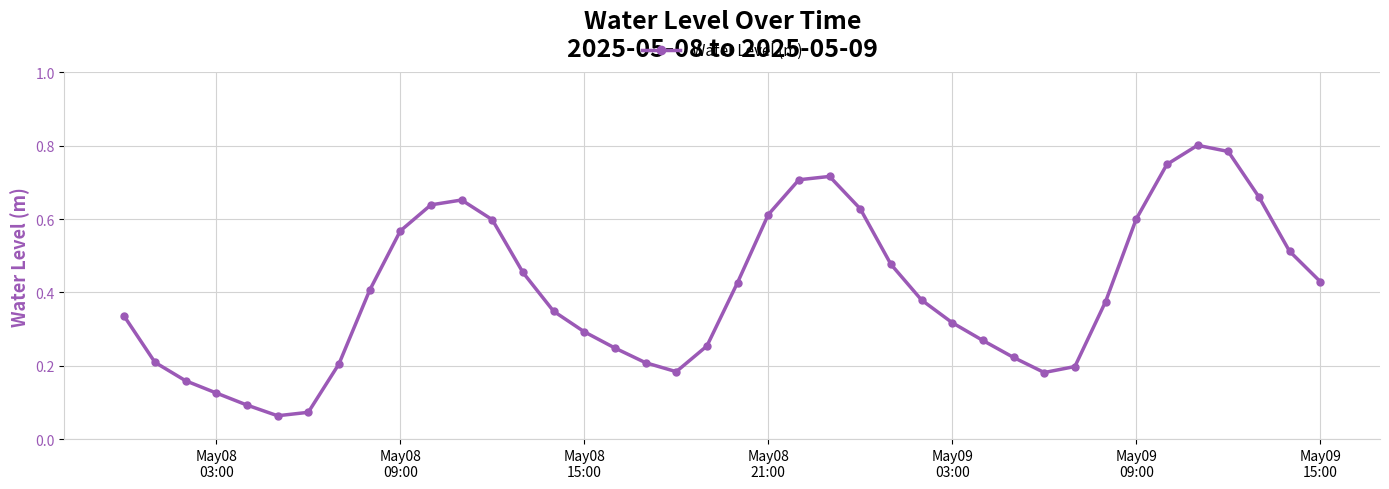

What is the sum of all values?

16.2